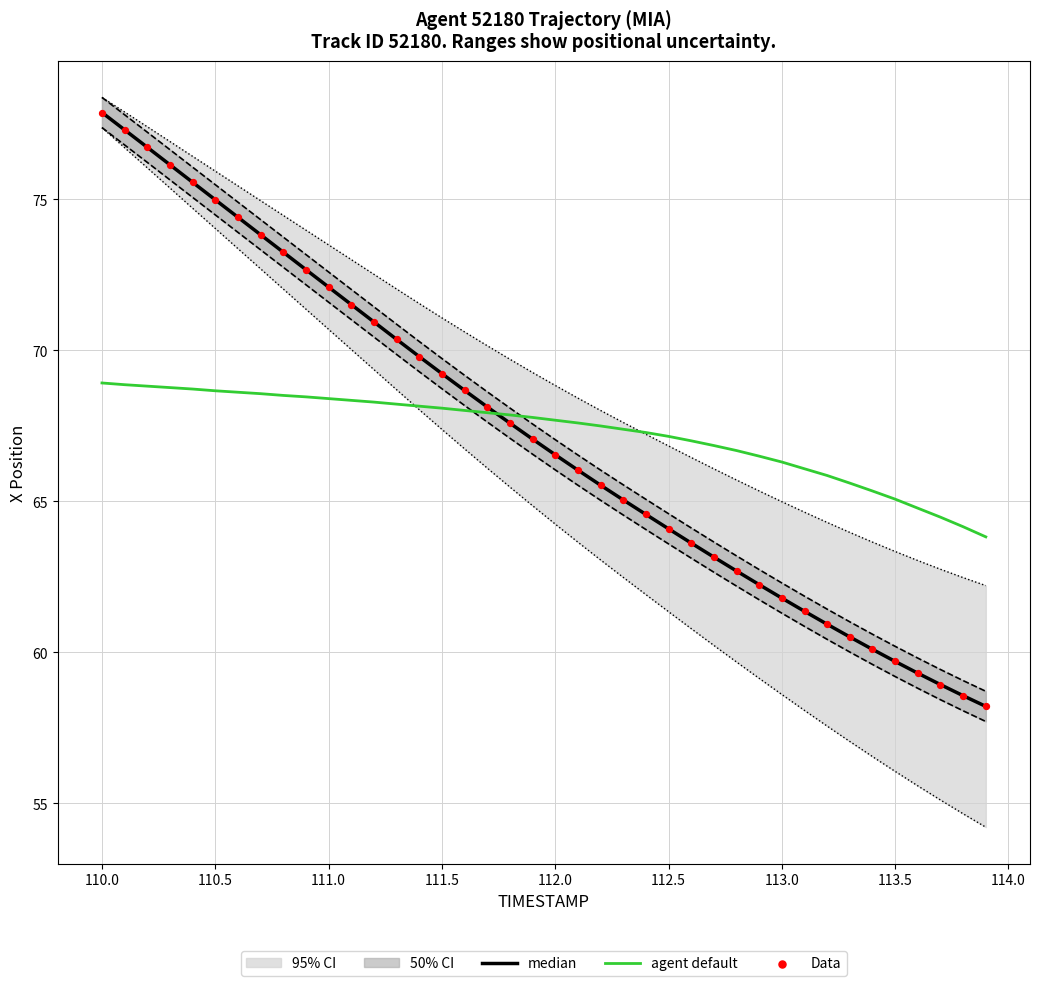

What is the lowest value of the agent default series?

63.8